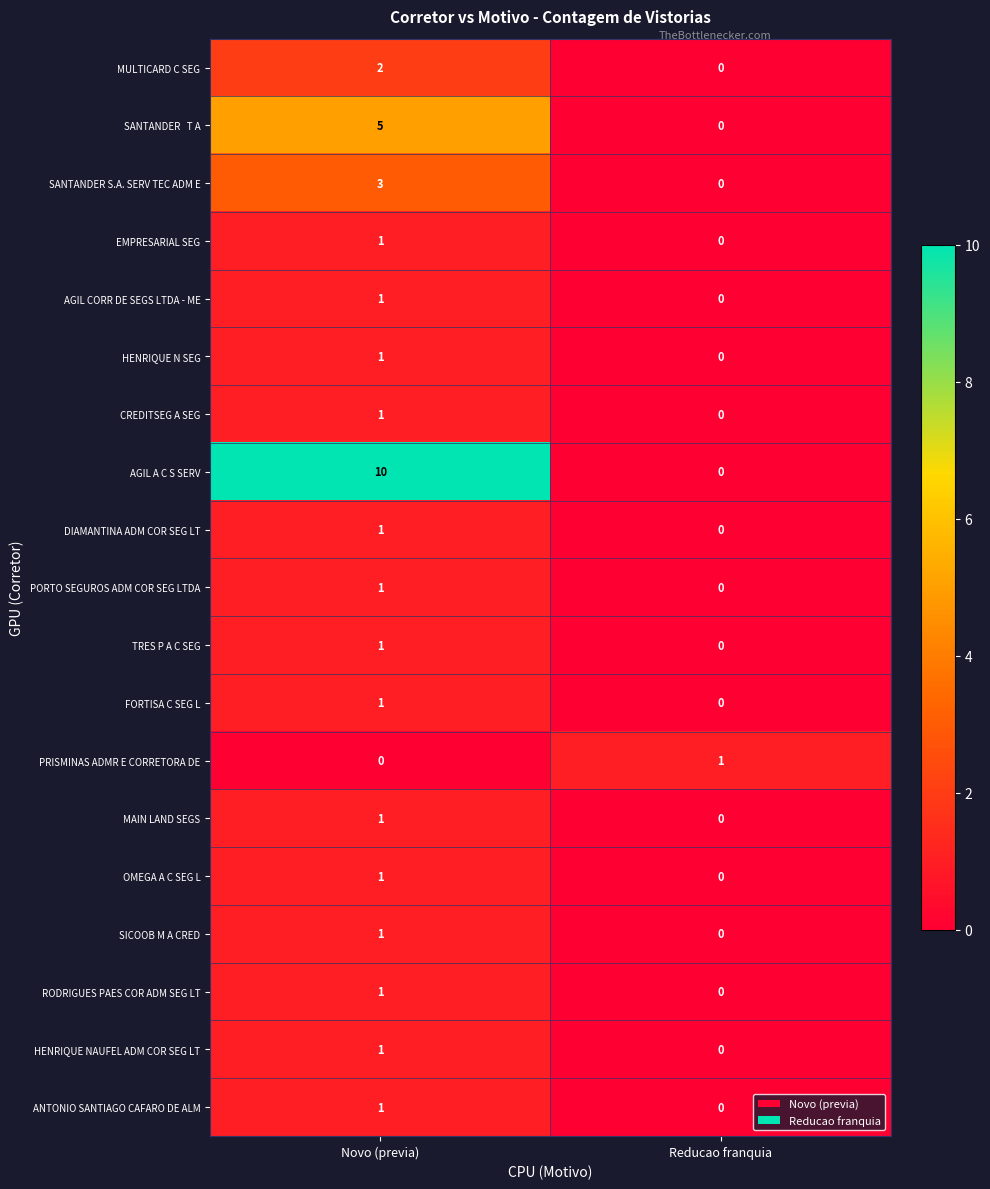

Rank the categories by AGIL A C S SERV value from lowest to highest.

Reducao franquia, Novo (previa)